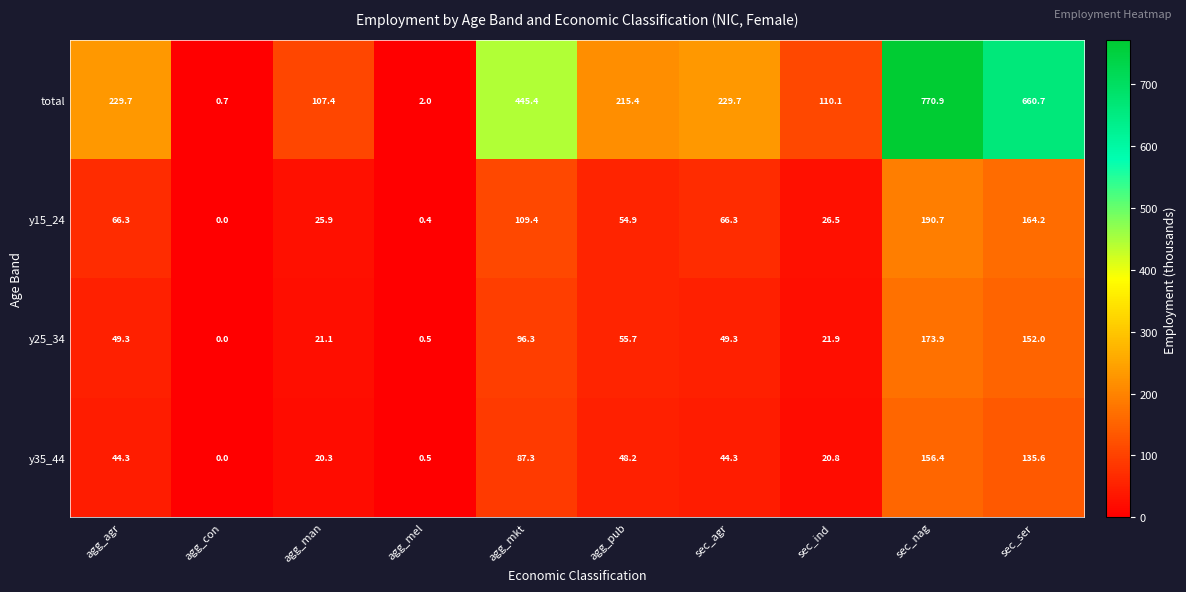

The value of y25_34 at agg_con is 0.0. True or false?

True